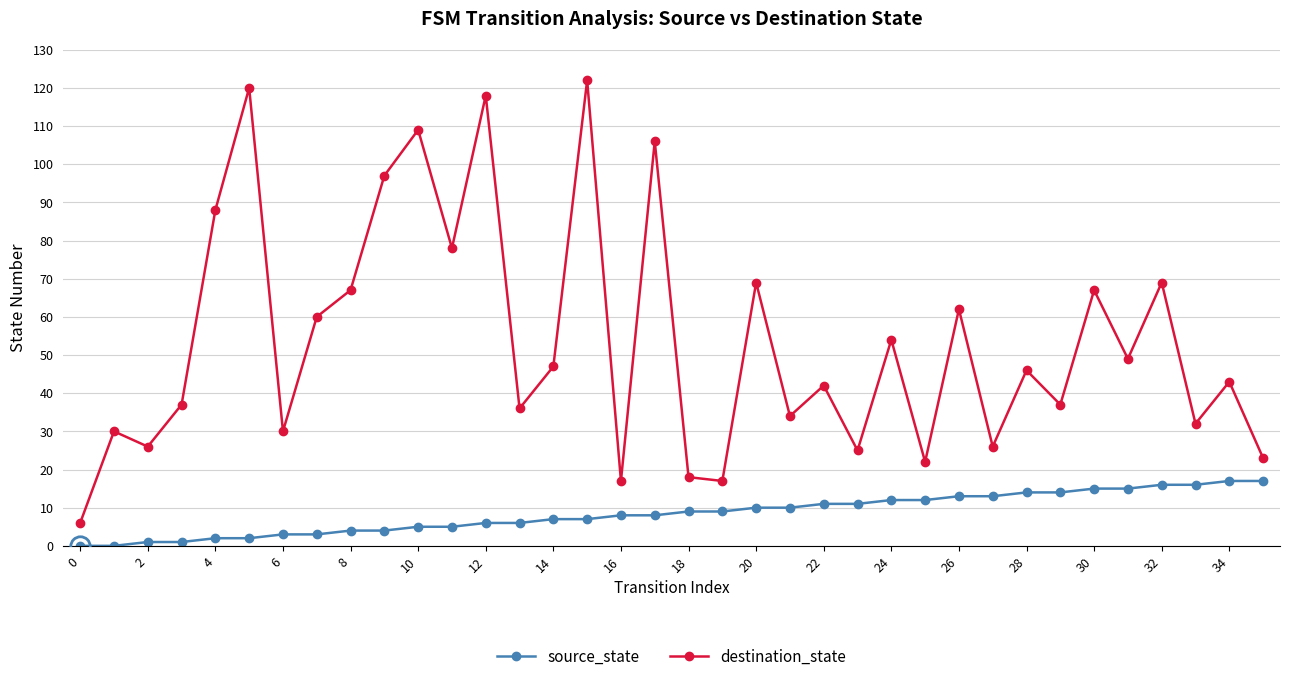

Which series has the widest spread of values?

destination_state